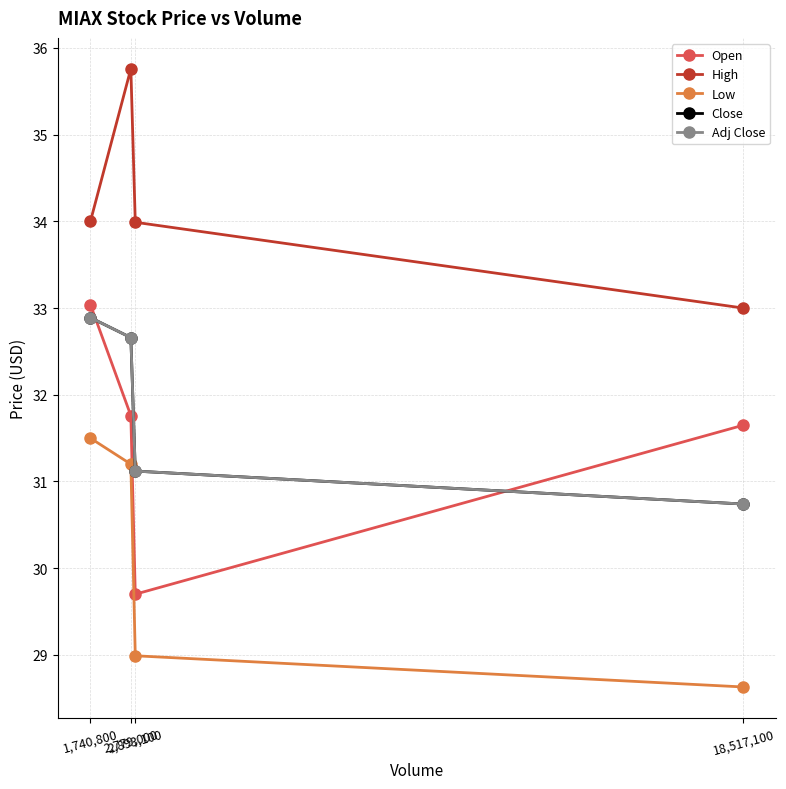

Which label corresponds to the smallest value in the chart?

18,517,100